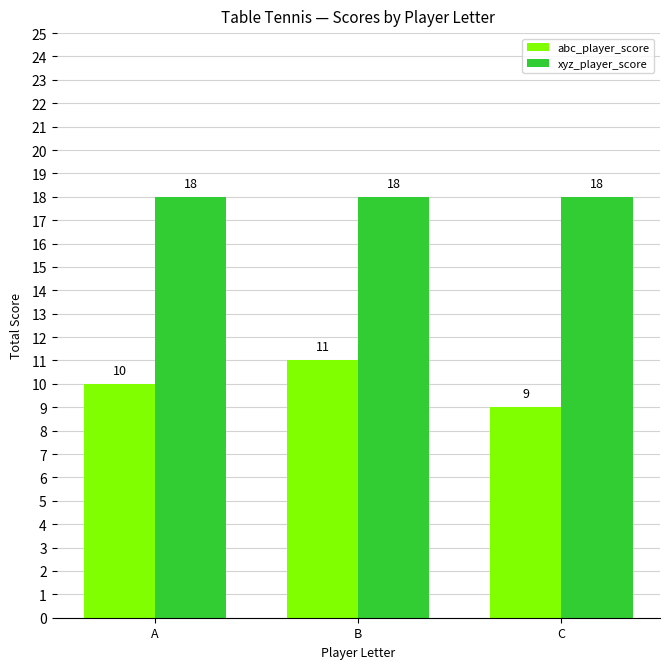

Which label corresponds to the smallest value in the chart?

C